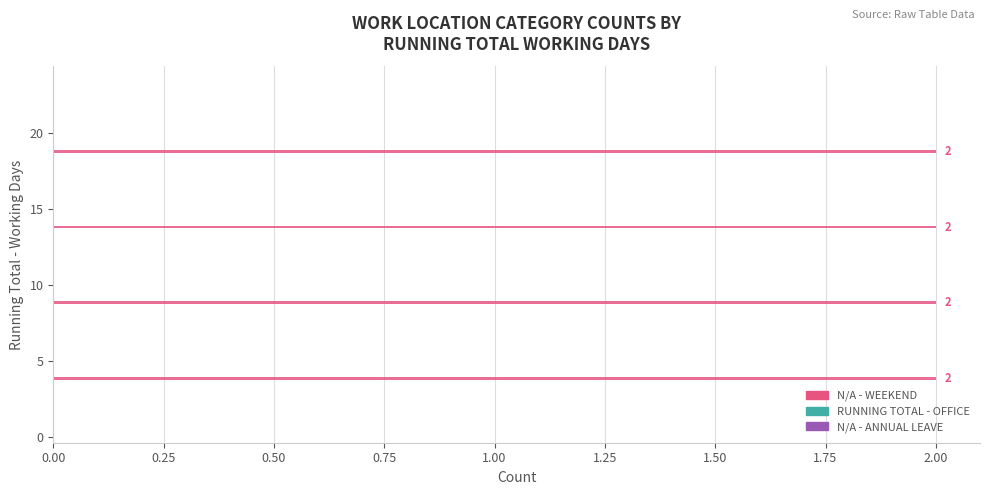

What is the sum of all values?

8